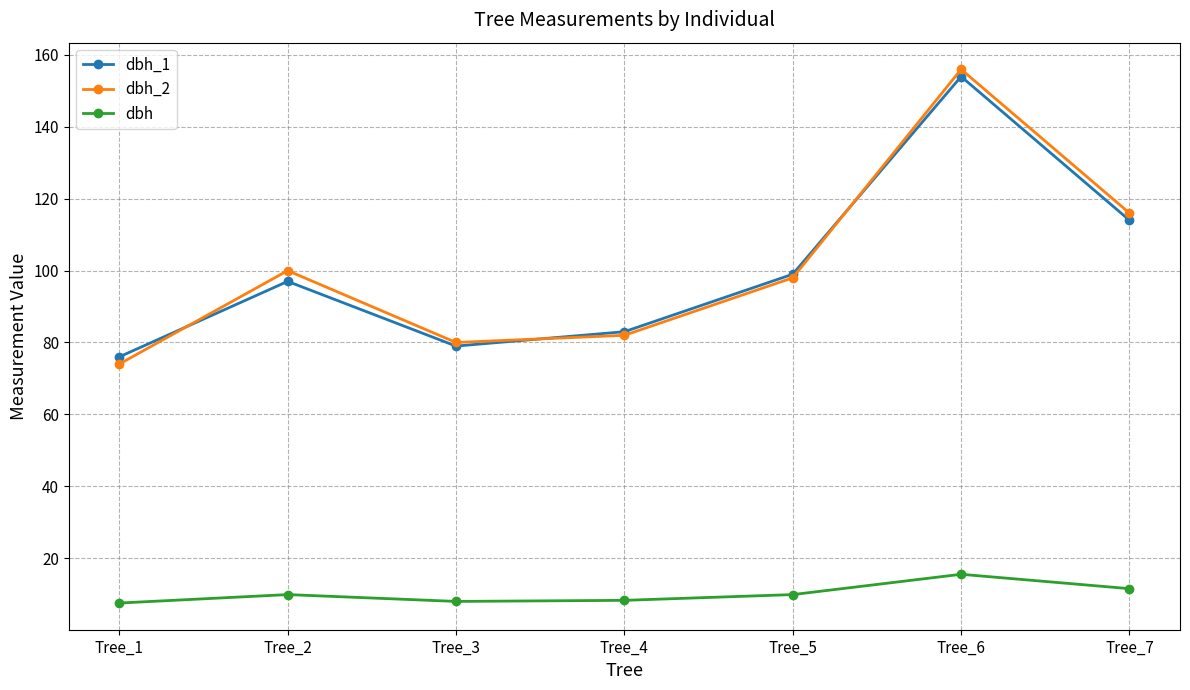

What is the greatest value displayed?

156.0